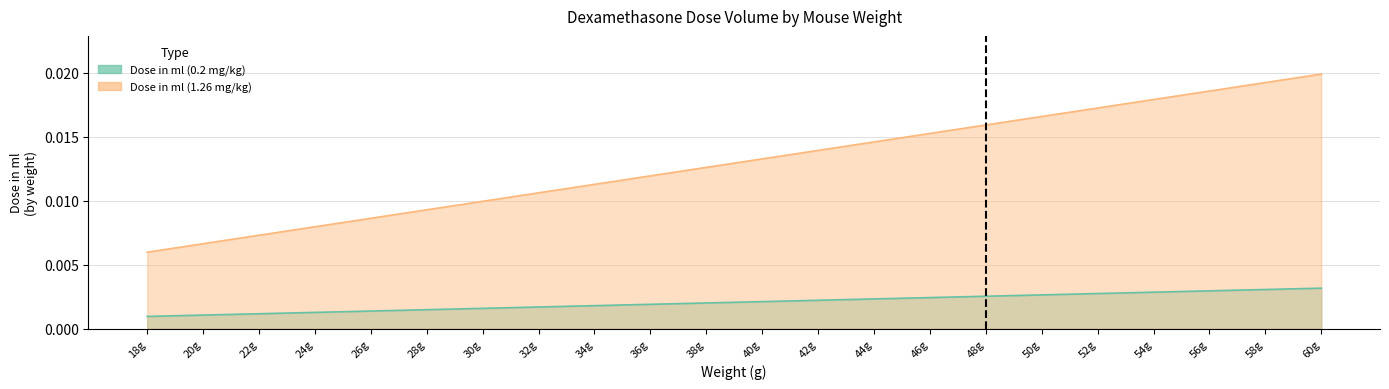

At which category is the sum across all series the highest?

60g